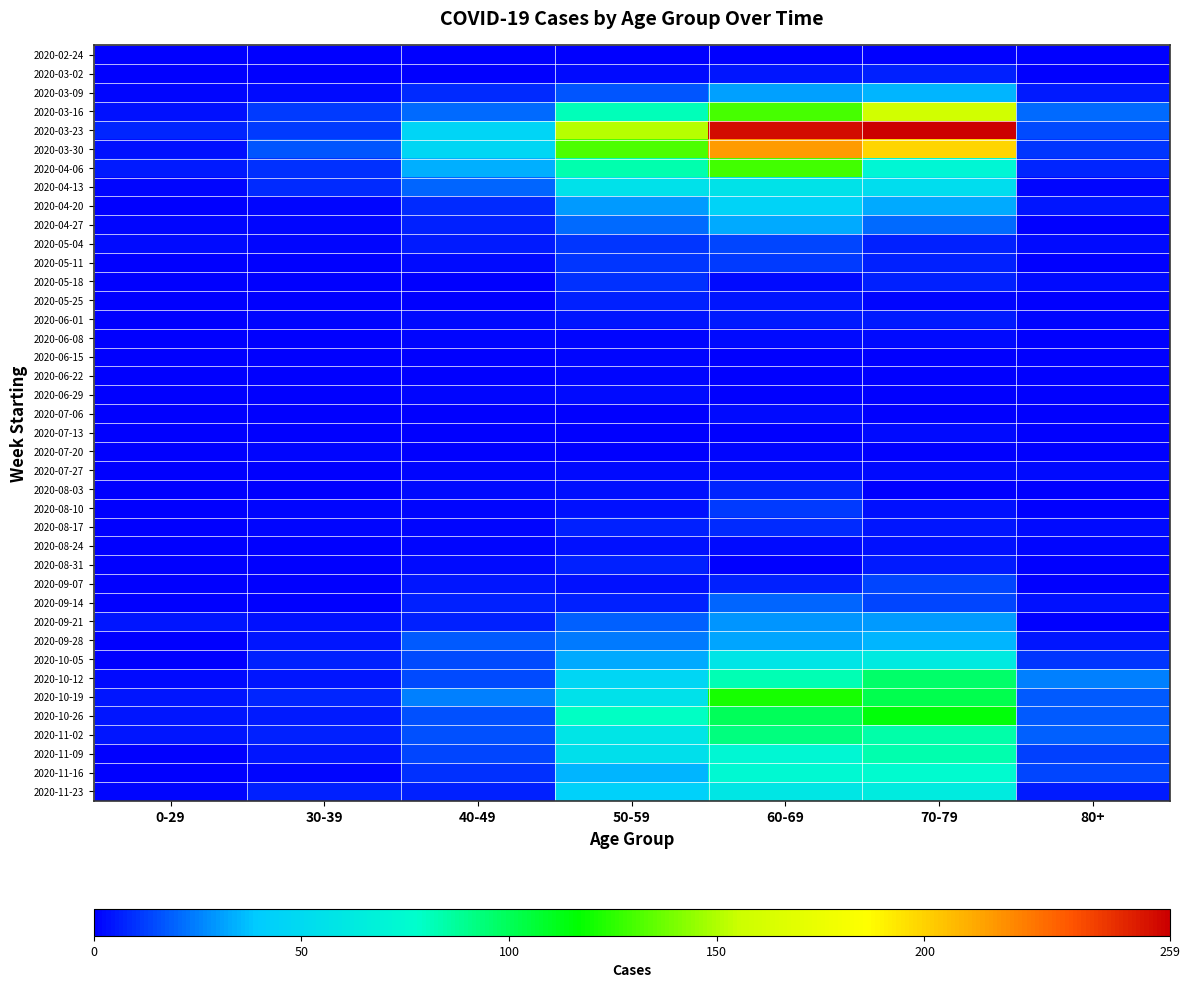

Which series has the largest total across all categories?

2020-03-23